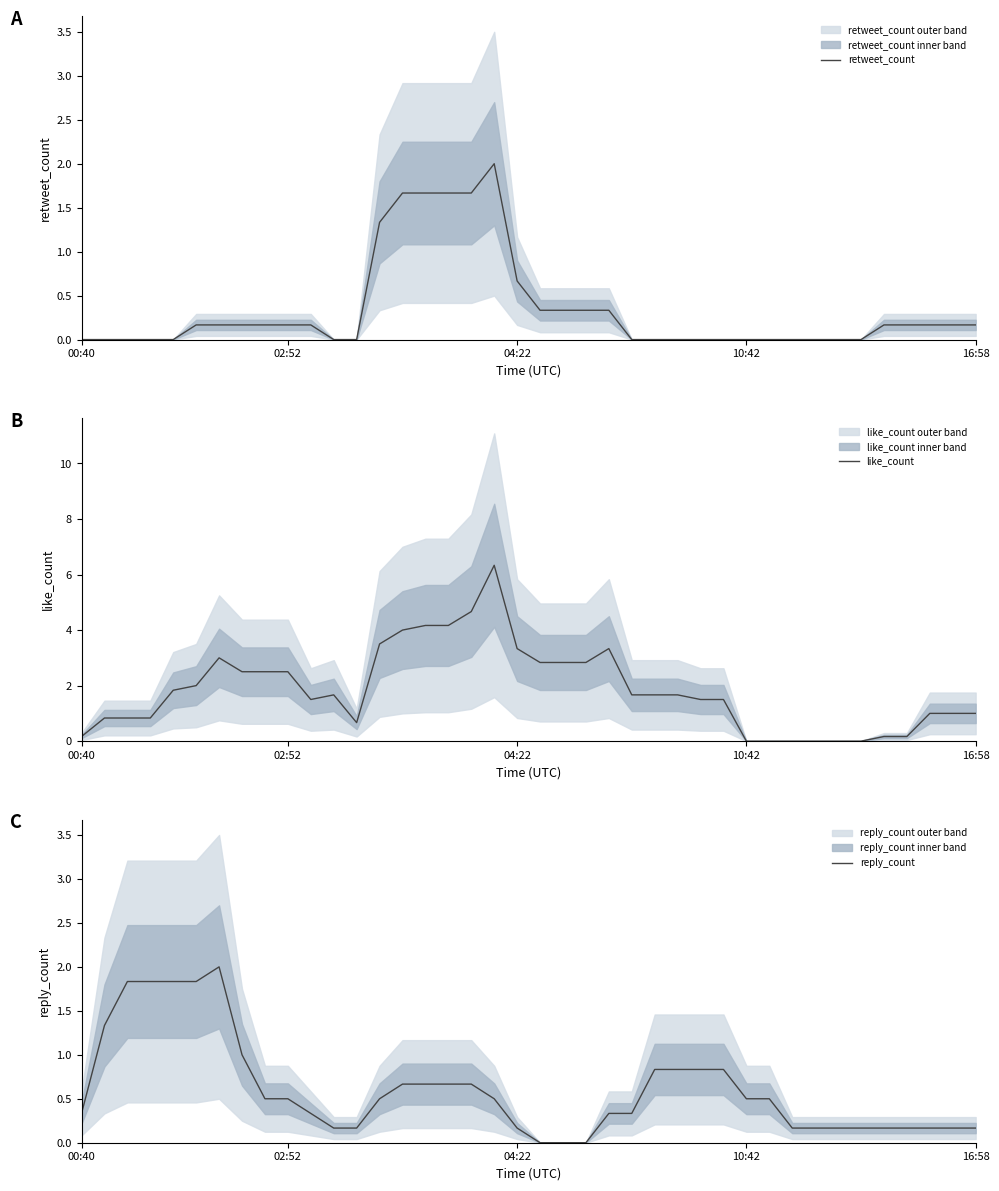

True or false: retweet_count has more than 0 interior local peaks.

True